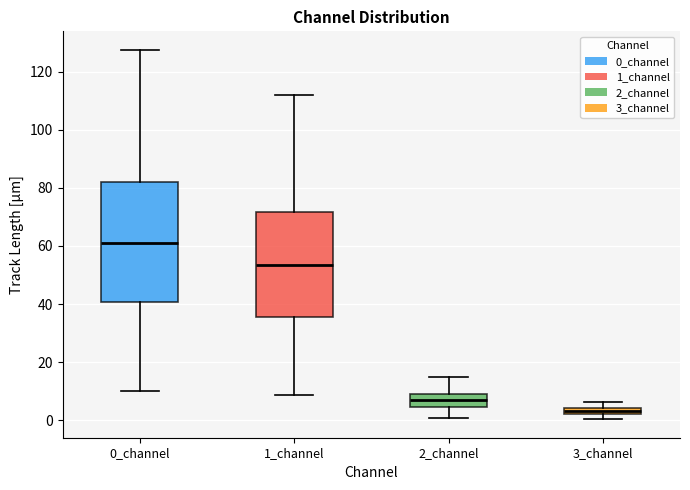

Where does the lower whisker of the box for 1_channel end on the y-axis? The values are not printed on the chart, so give them approximately, as read against the axis.

8